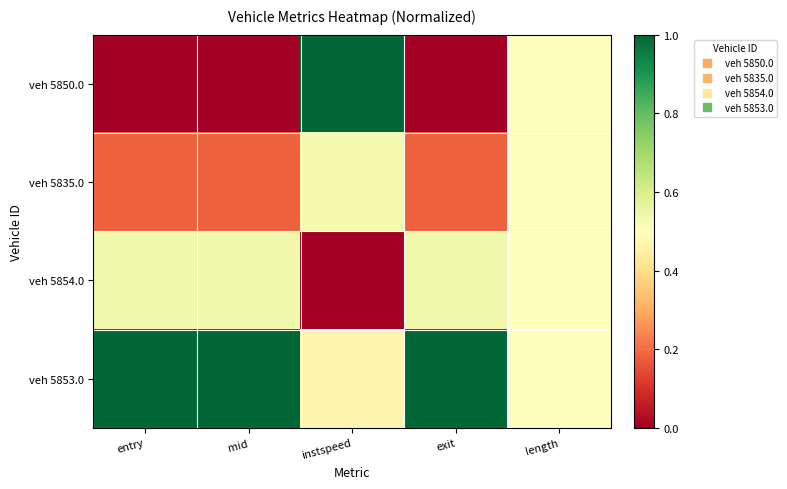

Which series has the largest total across all categories?

veh 5853.0